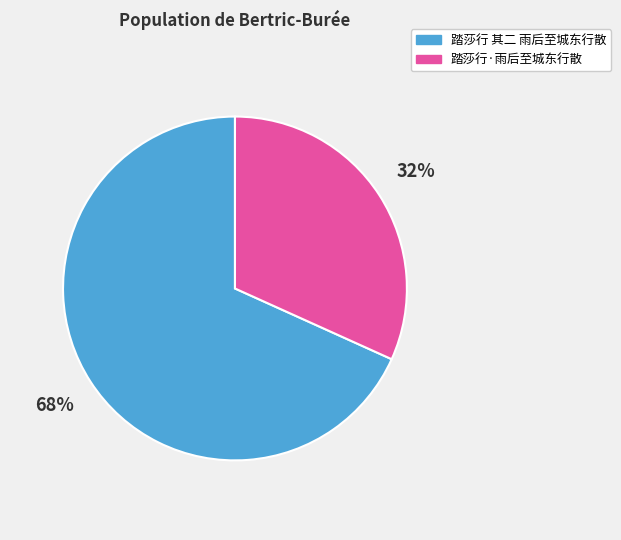

To the nearest percent, what percentage of the pie is 踏莎行 其二 雨后至城东行散?

68%